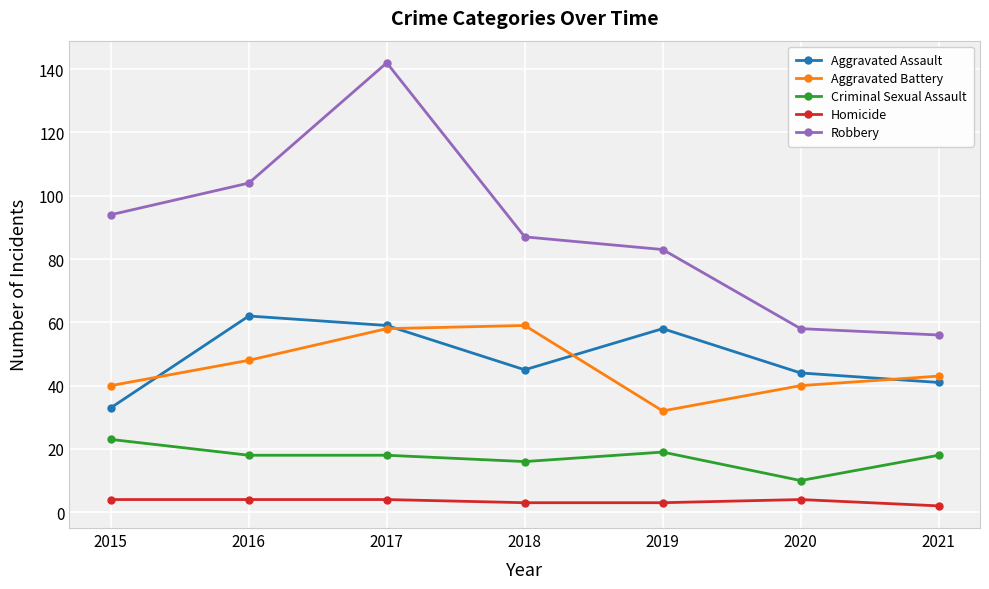

True or false: Aggravated Battery and Criminal Sexual Assault intersect in this chart.

False